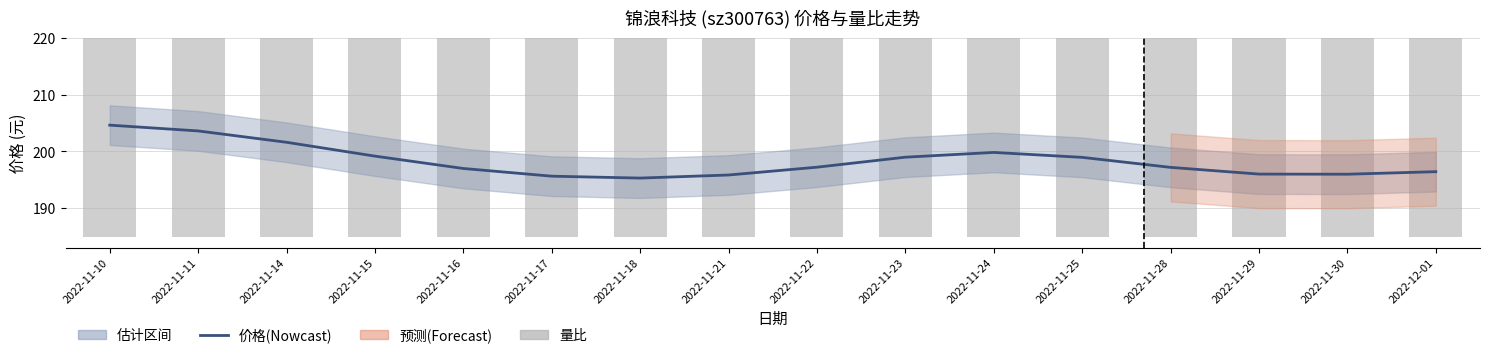

What is the sum of the 价格(平滑) values at 2022-11-14 and 2022-11-16?

398.6